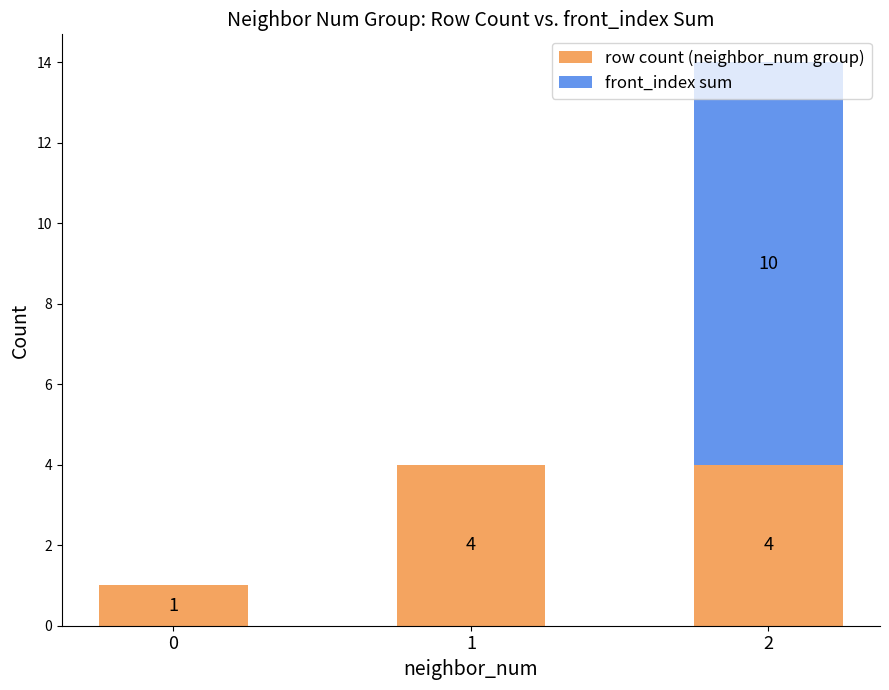

What are all the series names shown in the legend?

row count (neighbor_num group), front_index sum